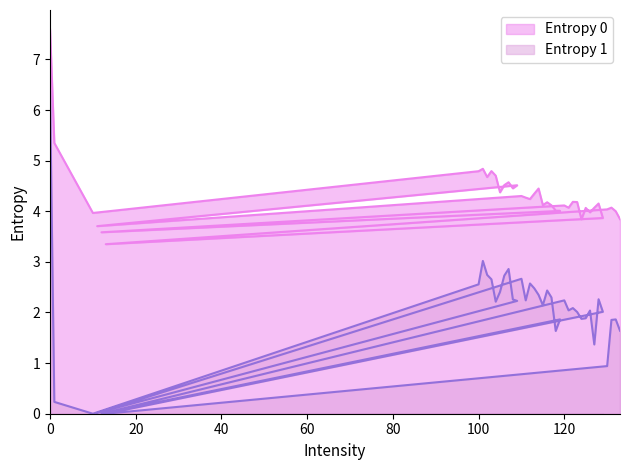

What are all the series names shown in the legend?

Entropy 0, Entropy 1